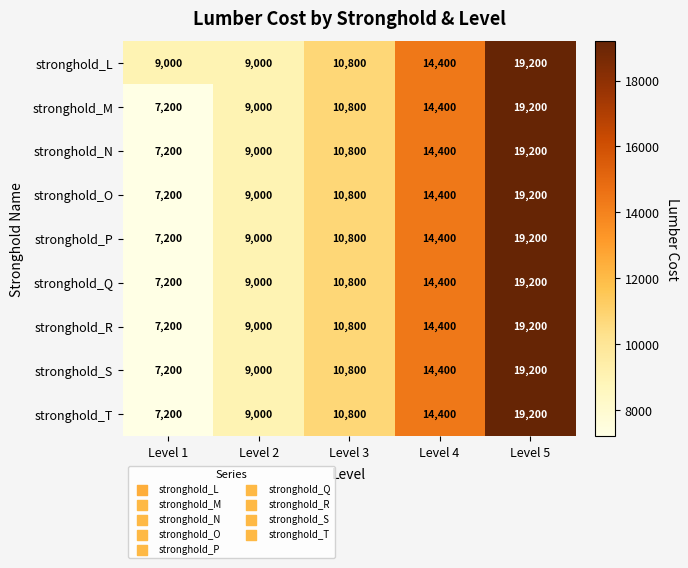

What is the spread (max minus min) of values at Level 1?

1800